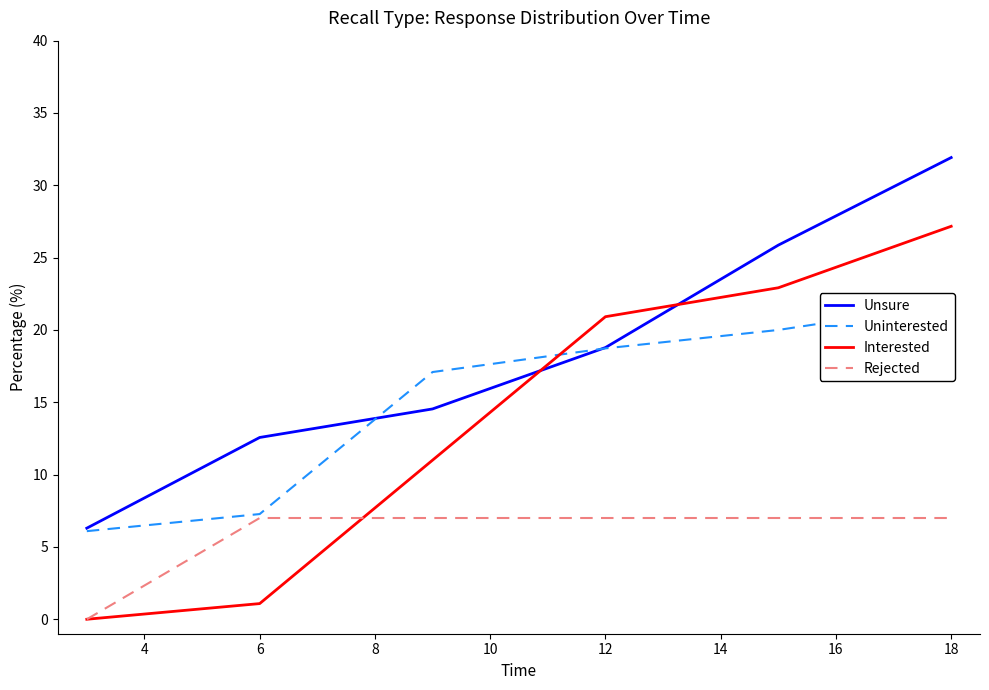

The Unsure series shows 12.6 at 6. True or false?

True